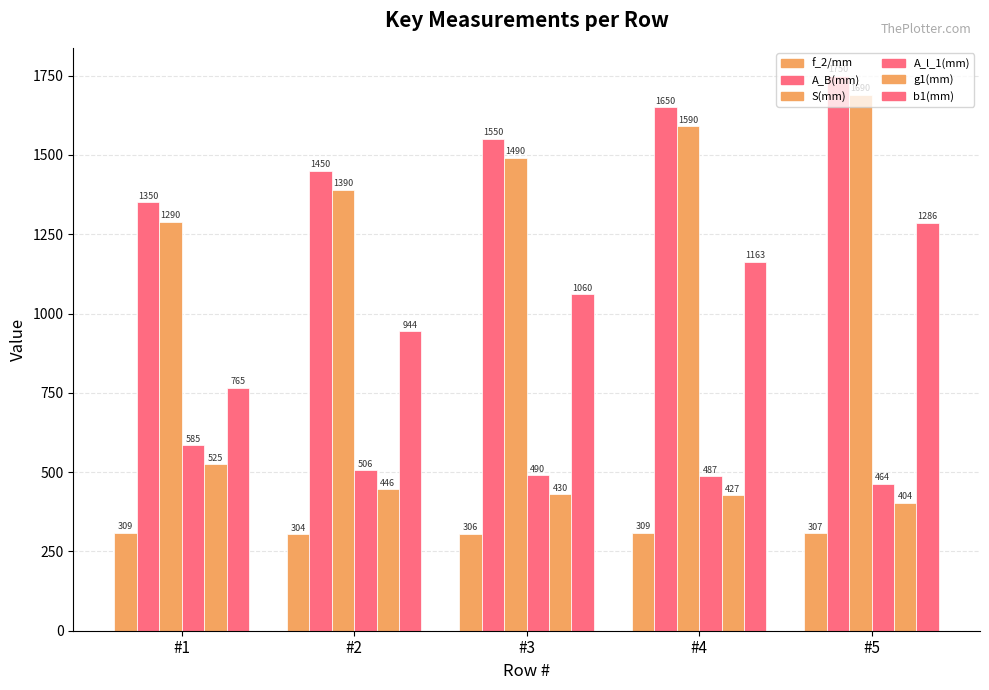

How many bars are there in each group?

6